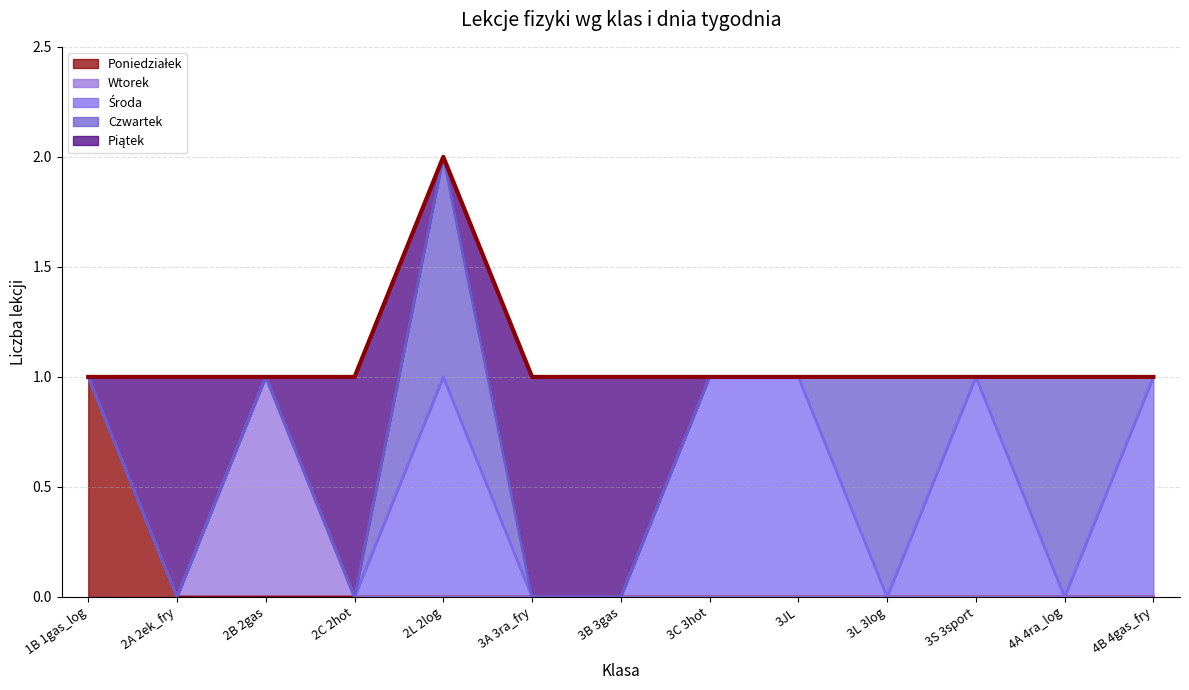

True or false: Czwartek and Poniedziałek cross at least once.

False